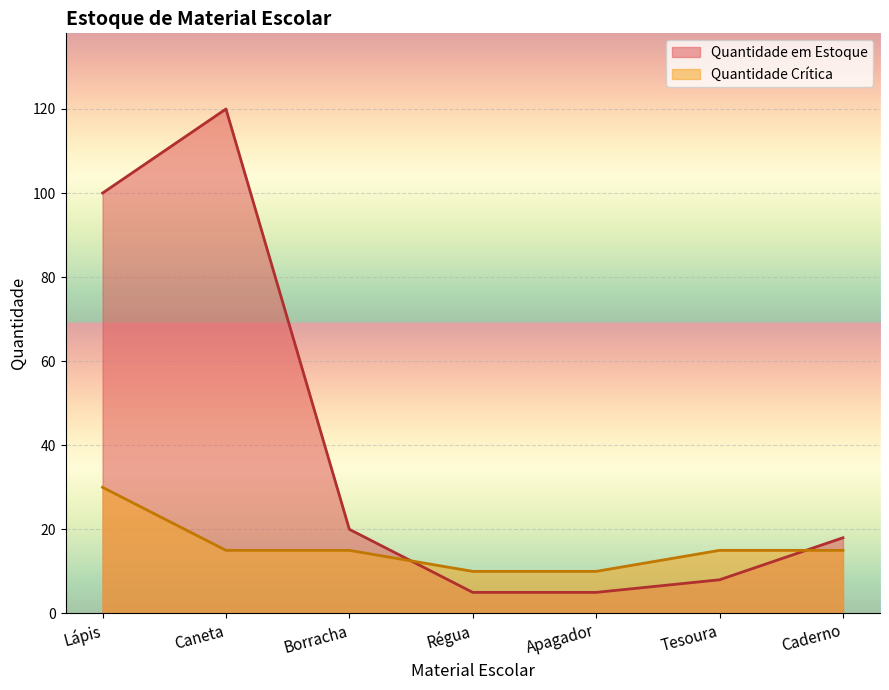

True or false: Quantidade em Estoque has a value of 120 at Caneta.

True